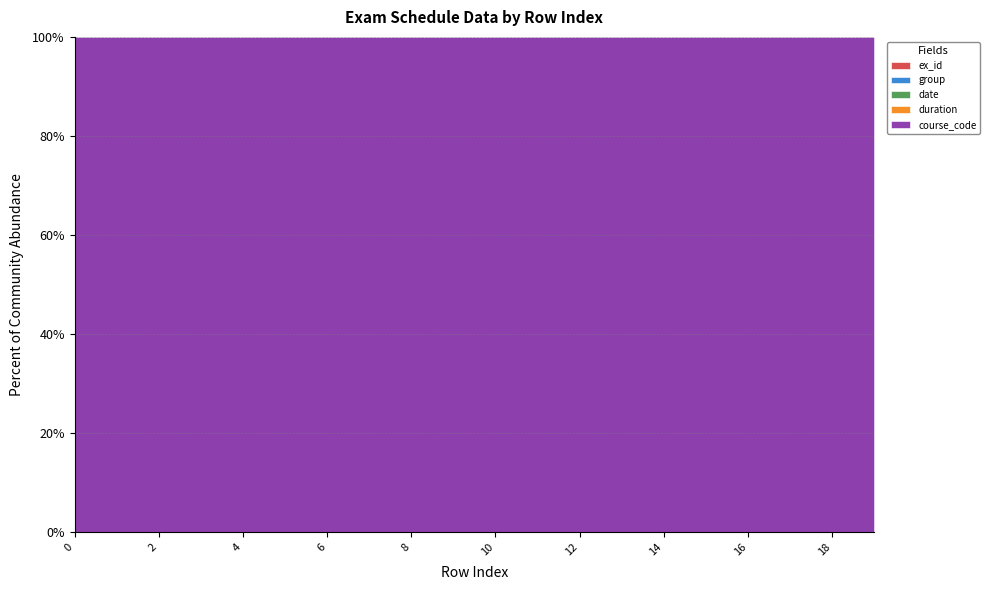

What is the sum of the duration values at 12 and 1?

180